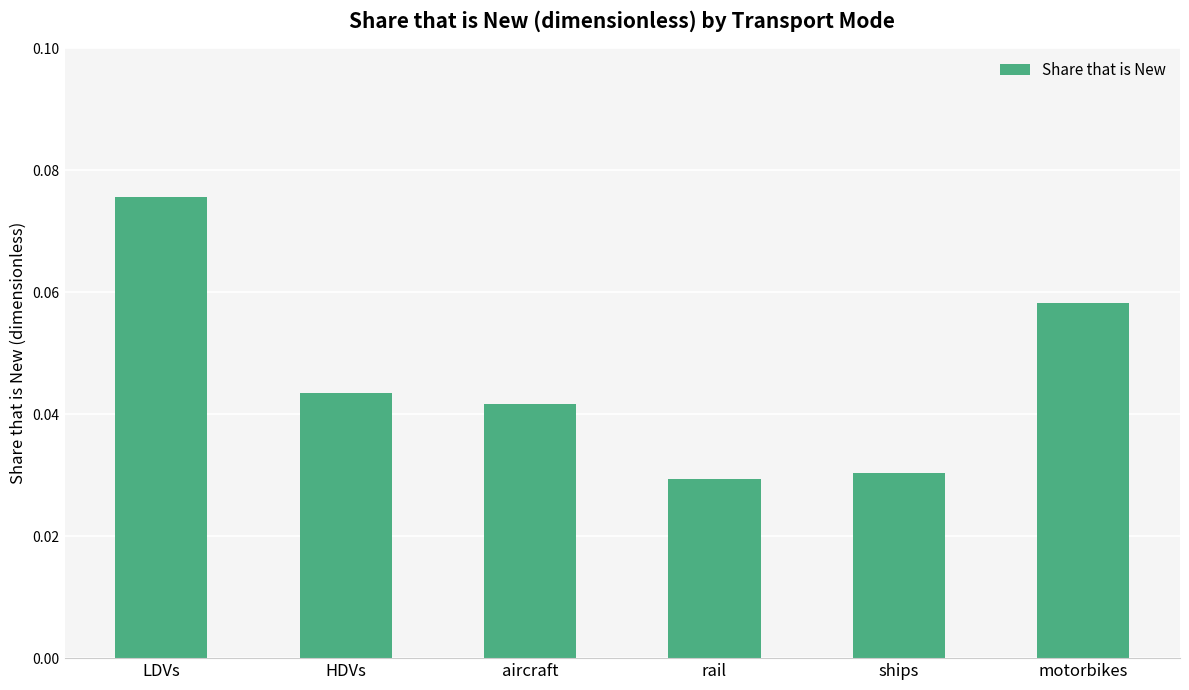

What is the sum of all values?

0.3